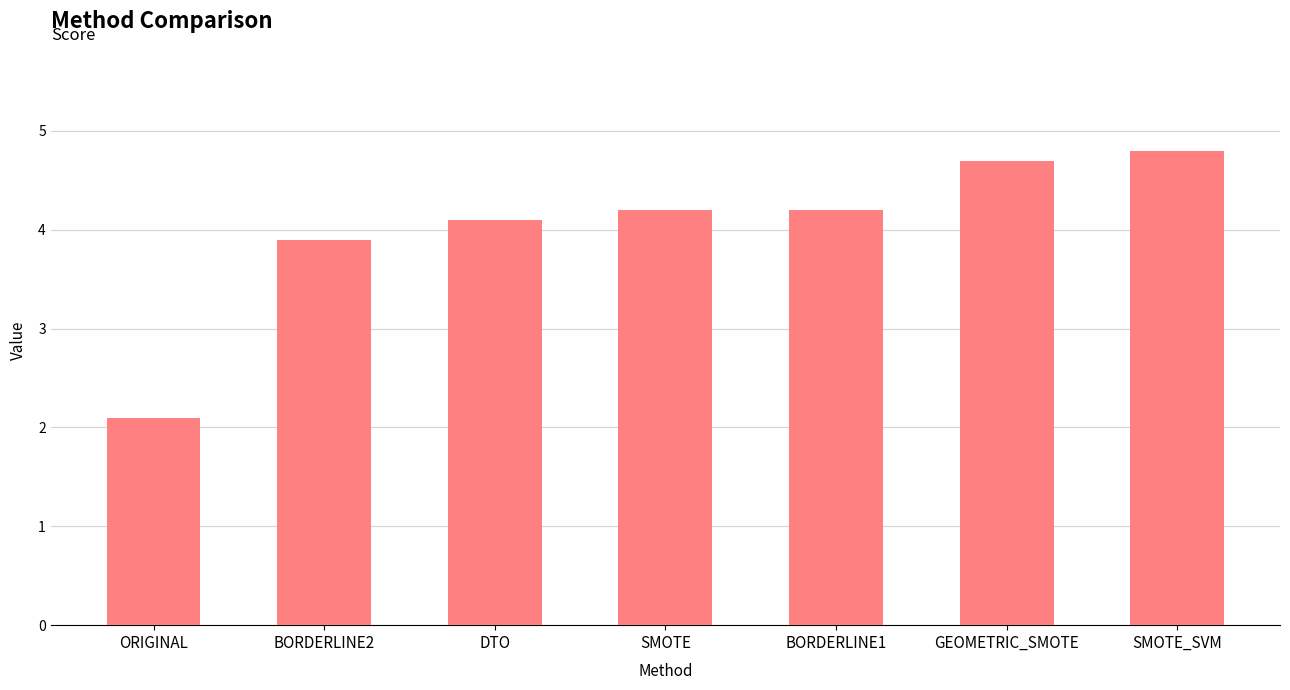

What is the label of the 4th bar from the left?

SMOTE